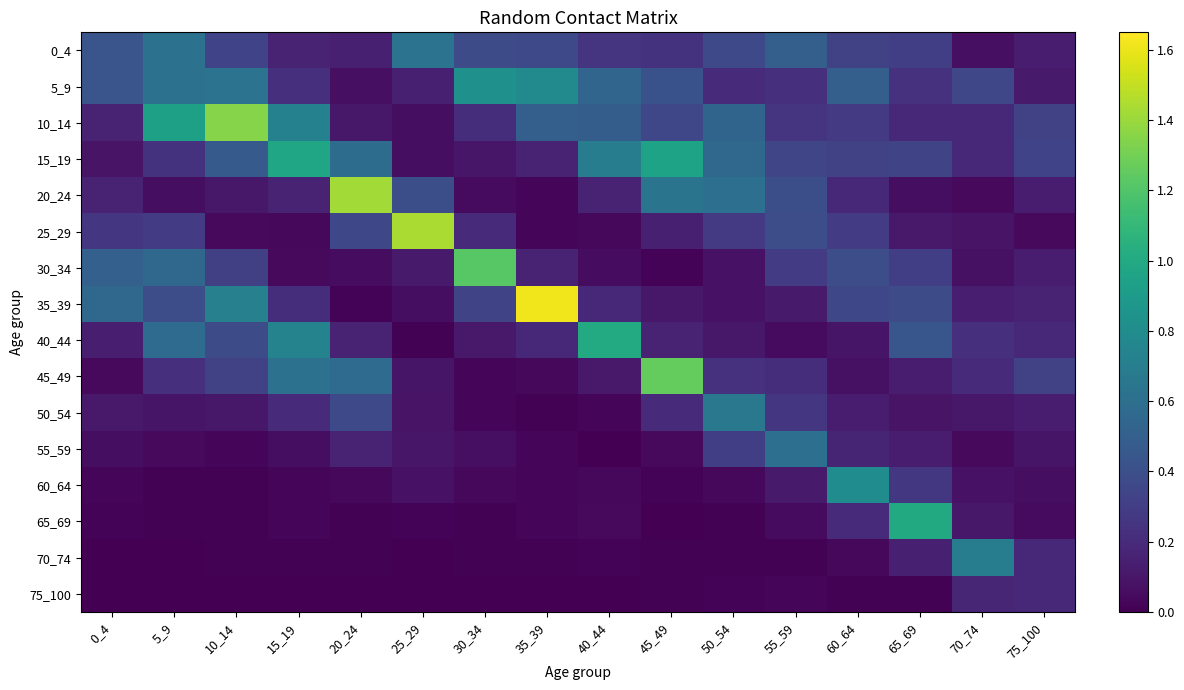

Which label corresponds to the smallest value in the chart?

25_29